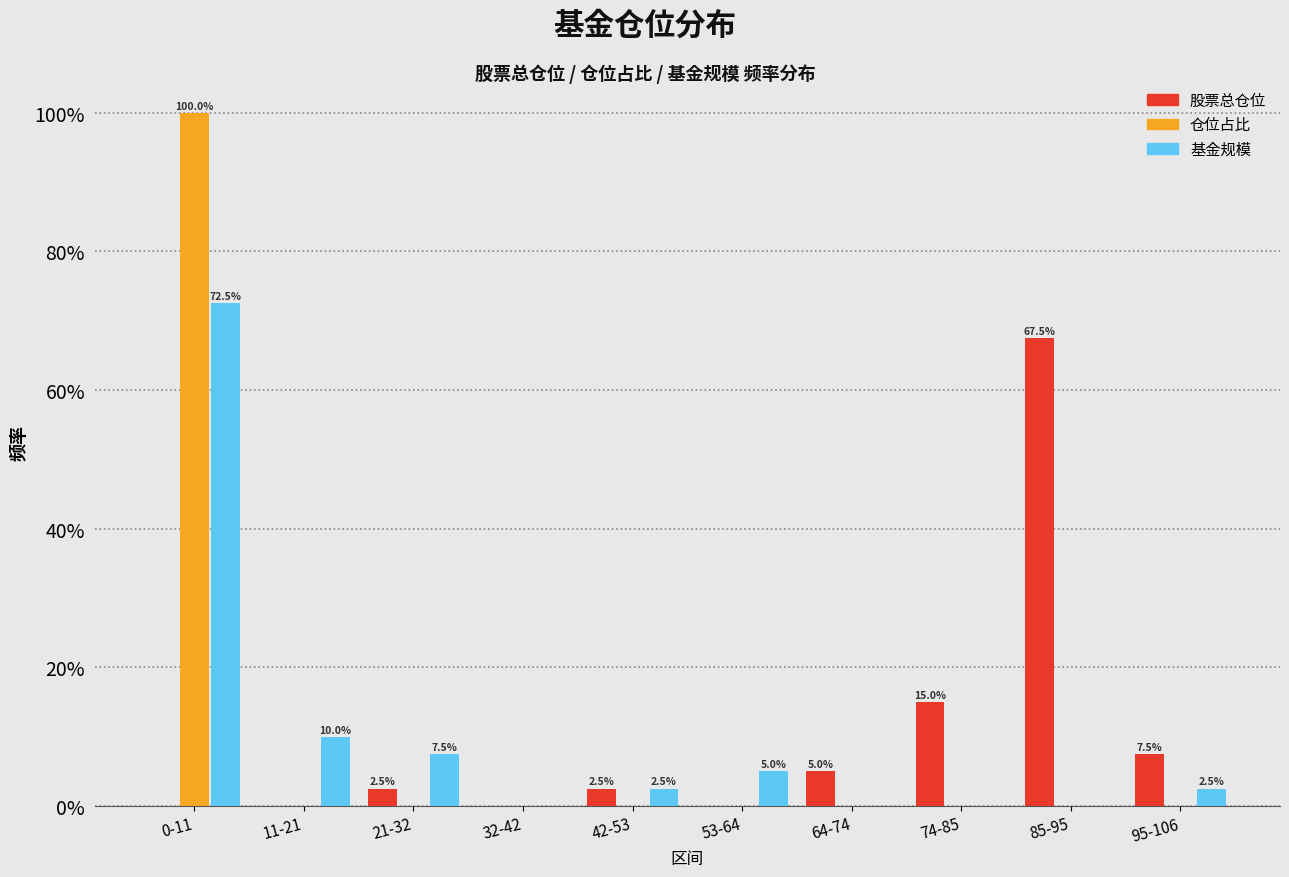

Reading left to right, extract all data points from this chart.

股票总仓位: 0-11=0.0	11-21=0.0	21-32=2.5	32-42=0.0	42-53=2.5	53-64=0.0	64-74=5.0	74-85=15.0	85-95=67.5	95-106=7.5
仓位占比: 0-11=100.0	11-21=0.0	21-32=0.0	32-42=0.0	42-53=0.0	53-64=0.0	64-74=0.0	74-85=0.0	85-95=0.0	95-106=0.0
基金规模: 0-11=72.5	11-21=10.0	21-32=7.5	32-42=0.0	42-53=2.5	53-64=5.0	64-74=0.0	74-85=0.0	85-95=0.0	95-106=2.5